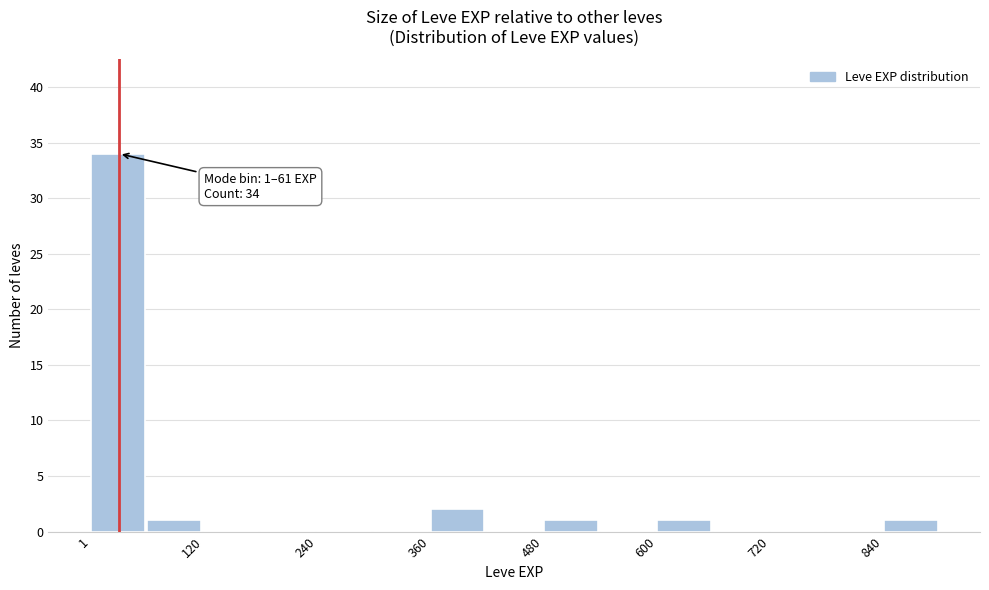

Around what value on the x-axis is the tallest bar? Give the approximate position of its centre, as read against the axis.

20